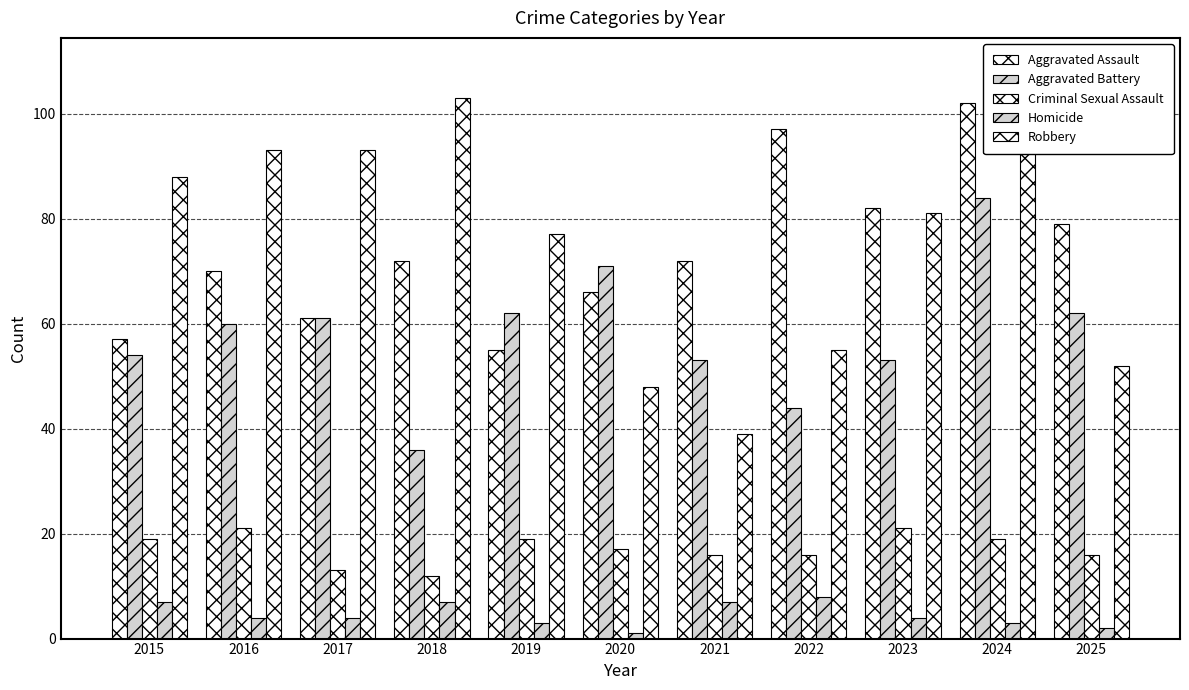

What is the approximate value of Aggravated Assault at 2024, to the nearest 5?

100